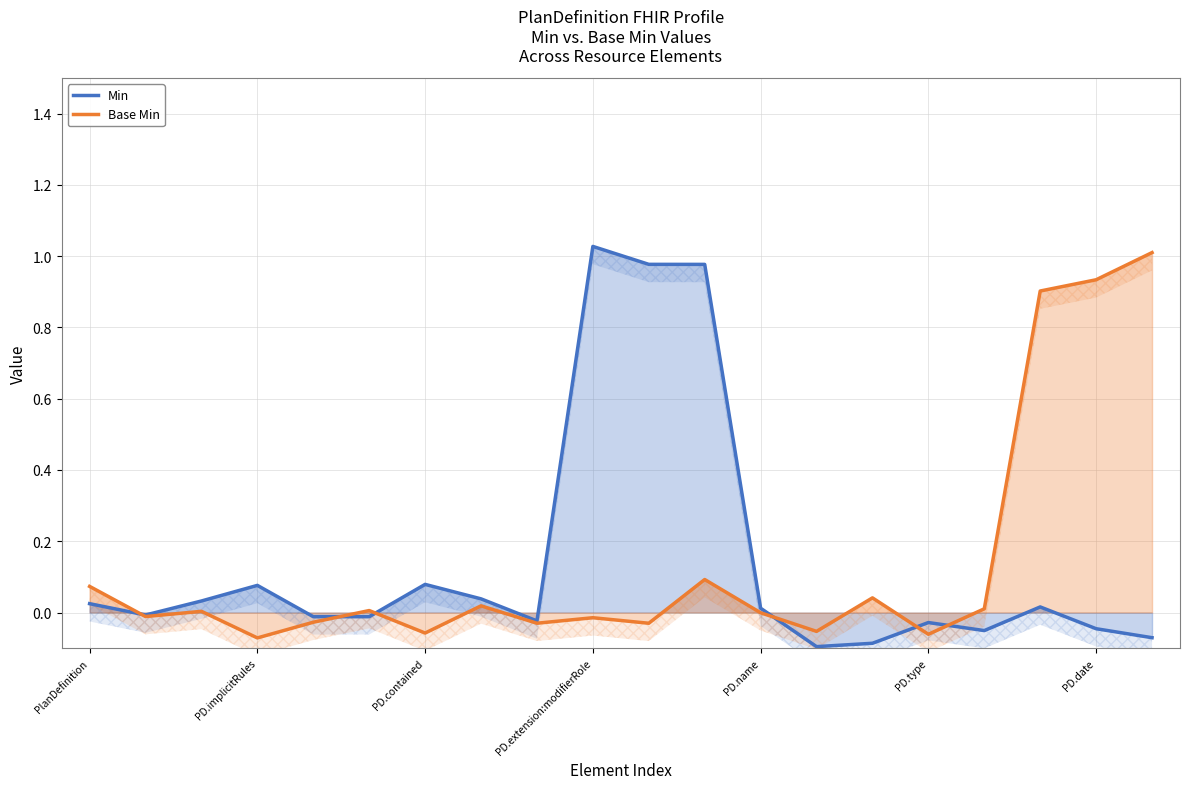

The Base Min series shows -0.0 at PD.name. True or false?

False